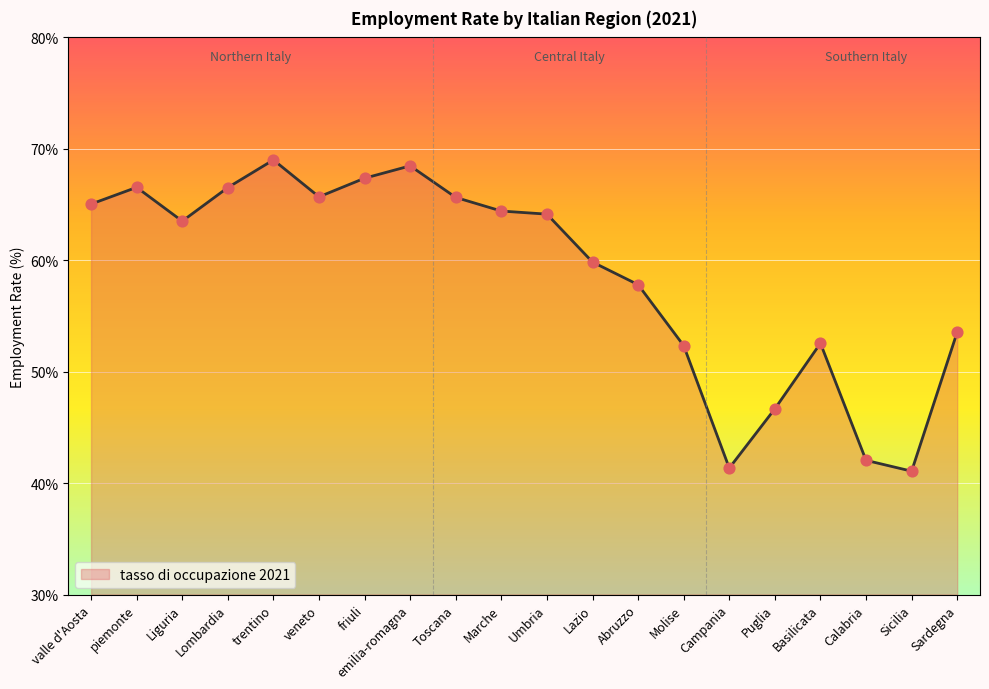

What is the change in value from trentino to Basilicata?

-16.5